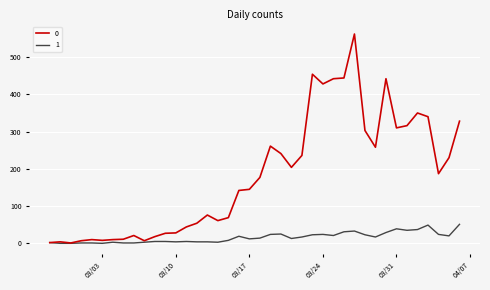

List the series in order of their peak value, highest first.

0, 1